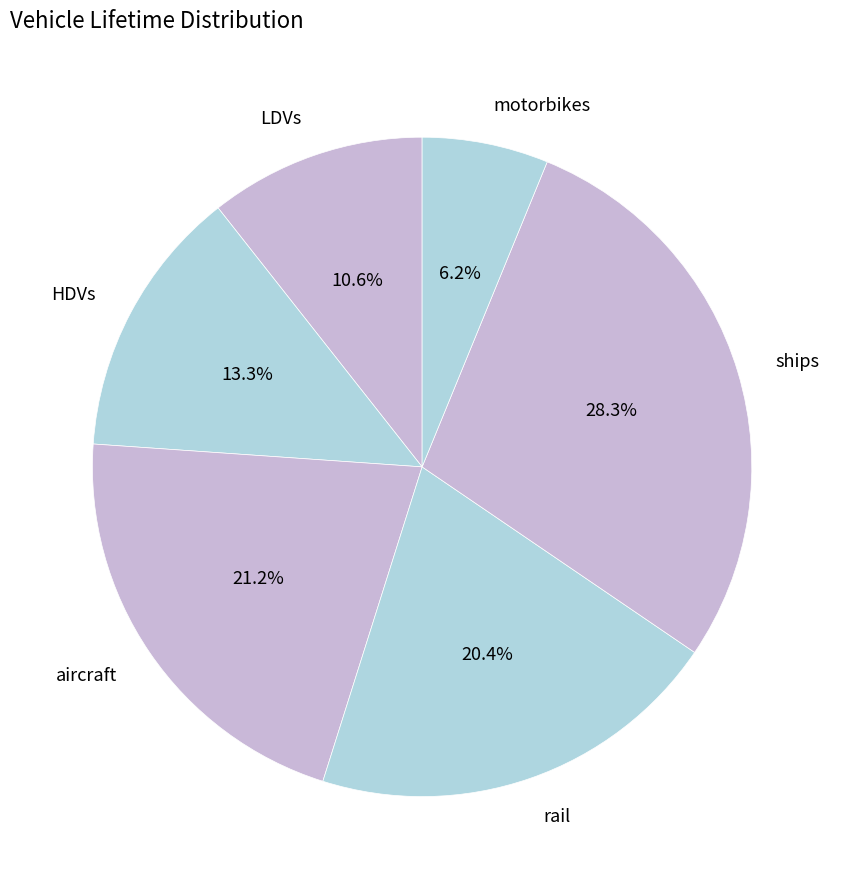

Do LDVs and aircraft together represent more than half of the pie?

No